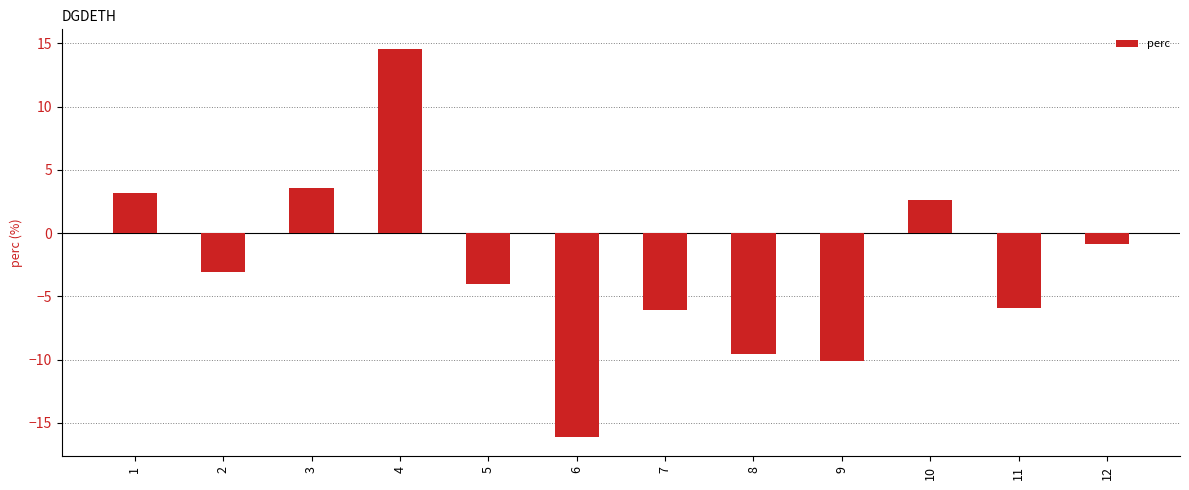

Where is the data nearest to the value 0?

12